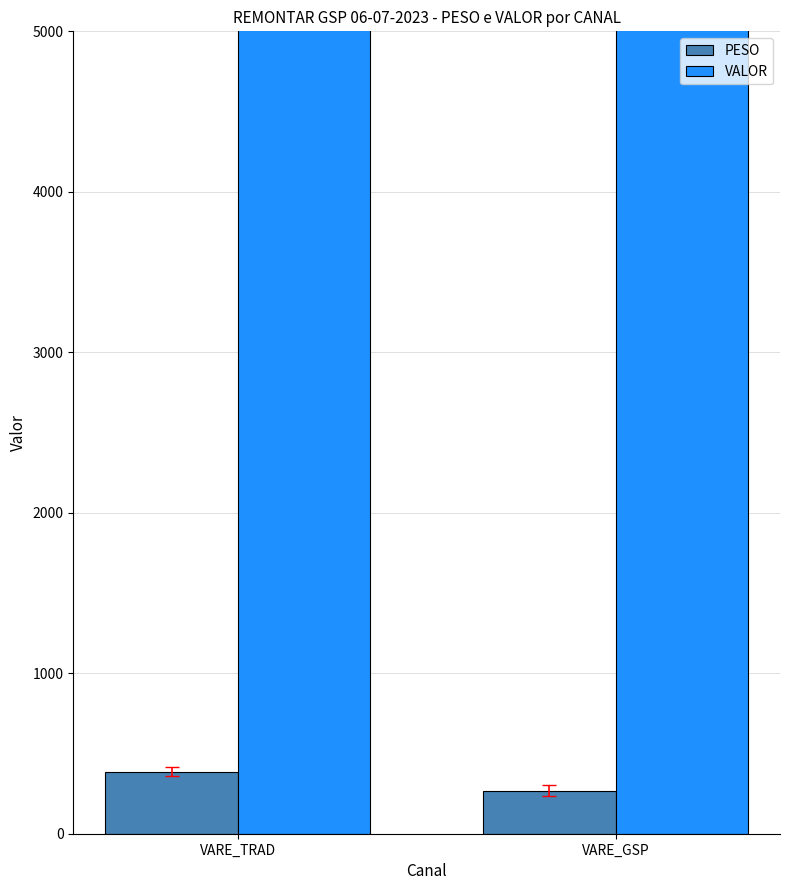

What is the minimum value shown in the chart?

268.8